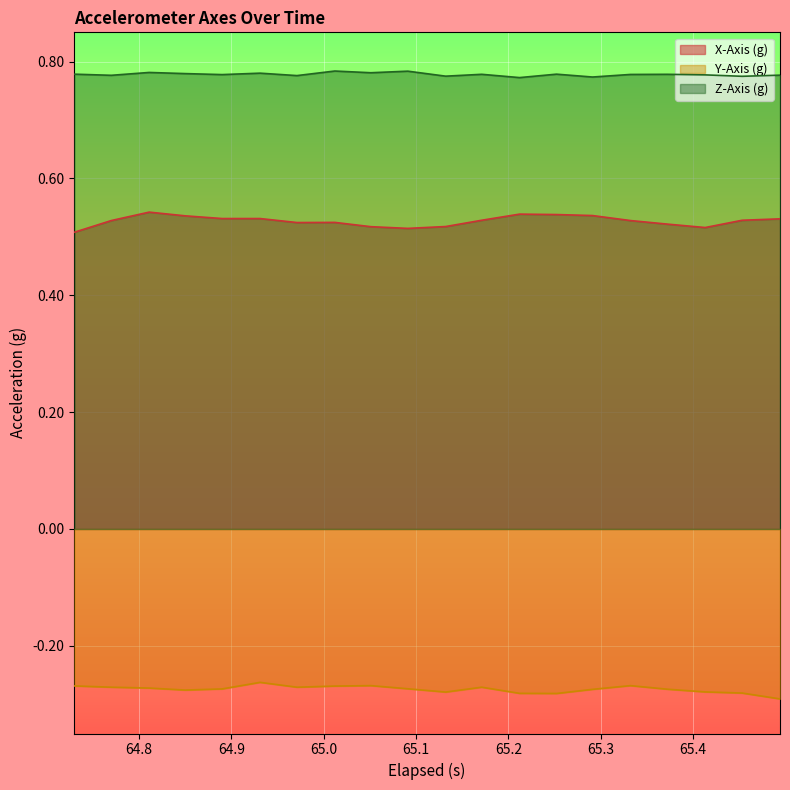

True or false: Z-Axis (g) and Y-Axis (g) intersect in this chart.

False